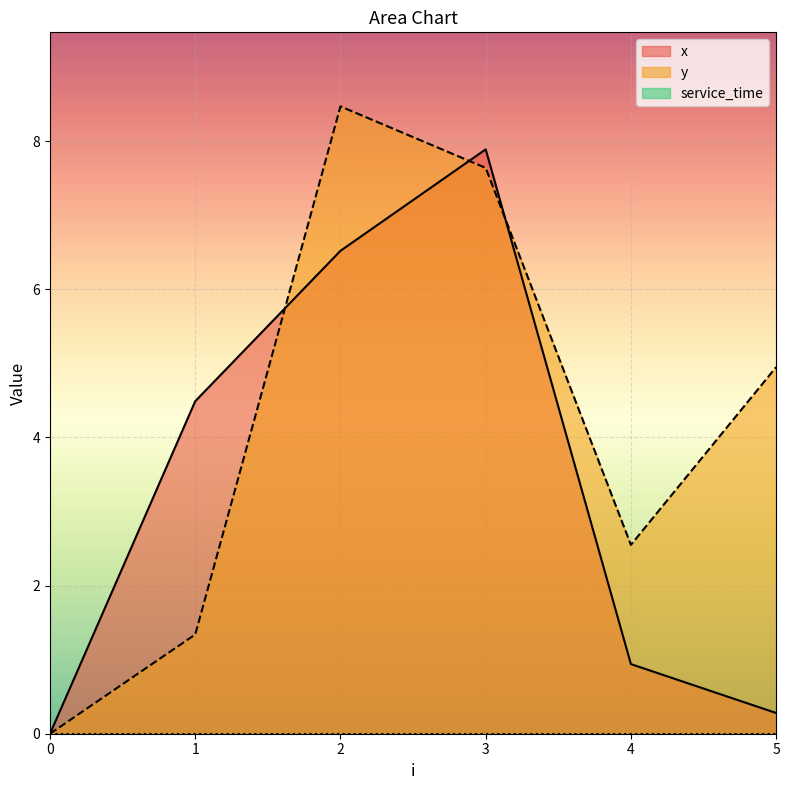

What is the greatest value displayed?

8.5